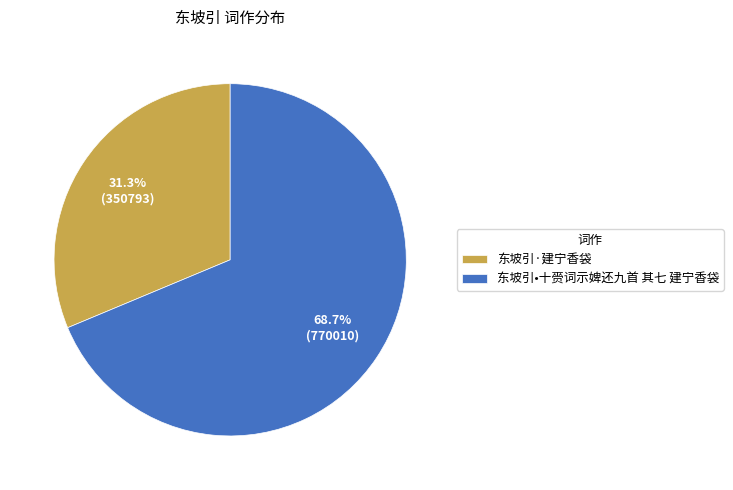

The 东坡引•十赍词示婢还九首 其七 建宁香袋 slice represents 81% of the pie. True or false?

False